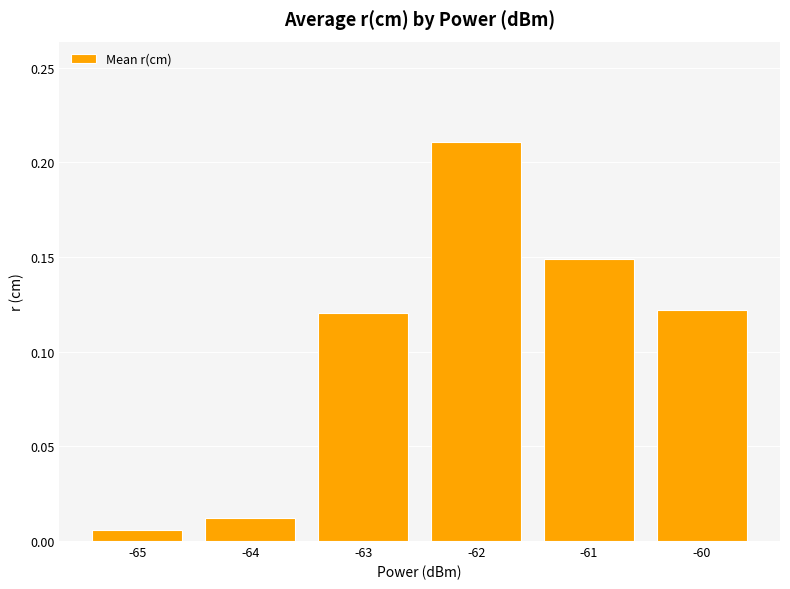

What is the change in value from -64 to -60?

+0.1